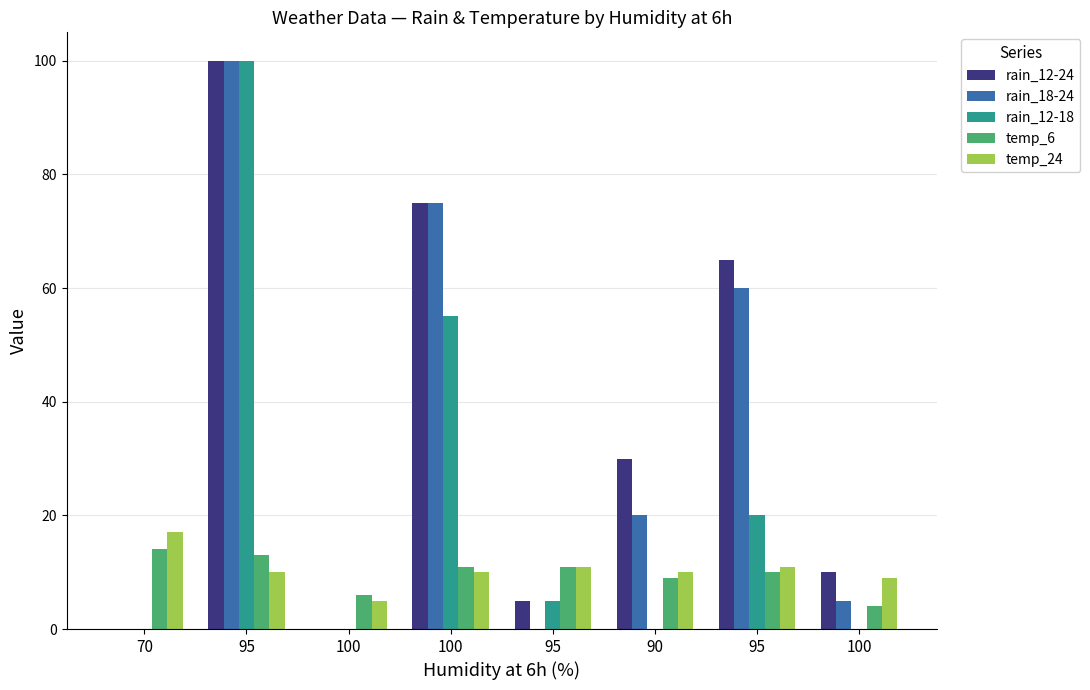

How many distinct data groups are displayed?

5